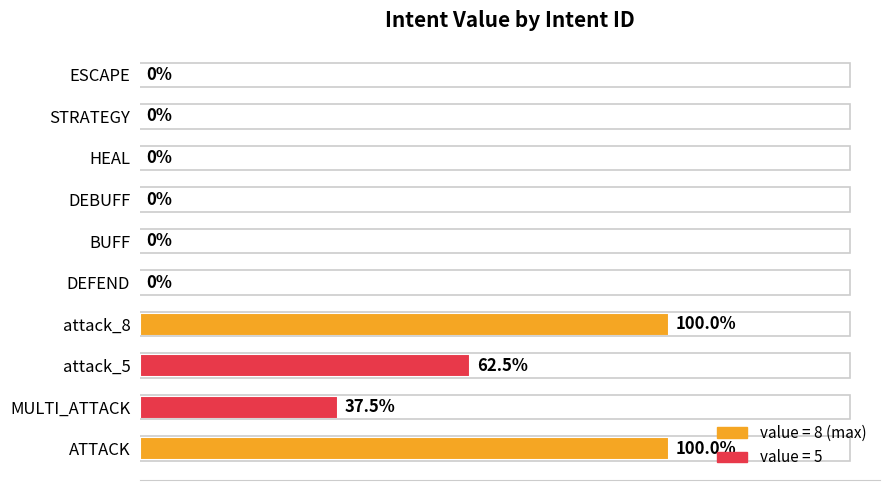

Where is the data nearest to the value 4?

MULTI_ATTACK